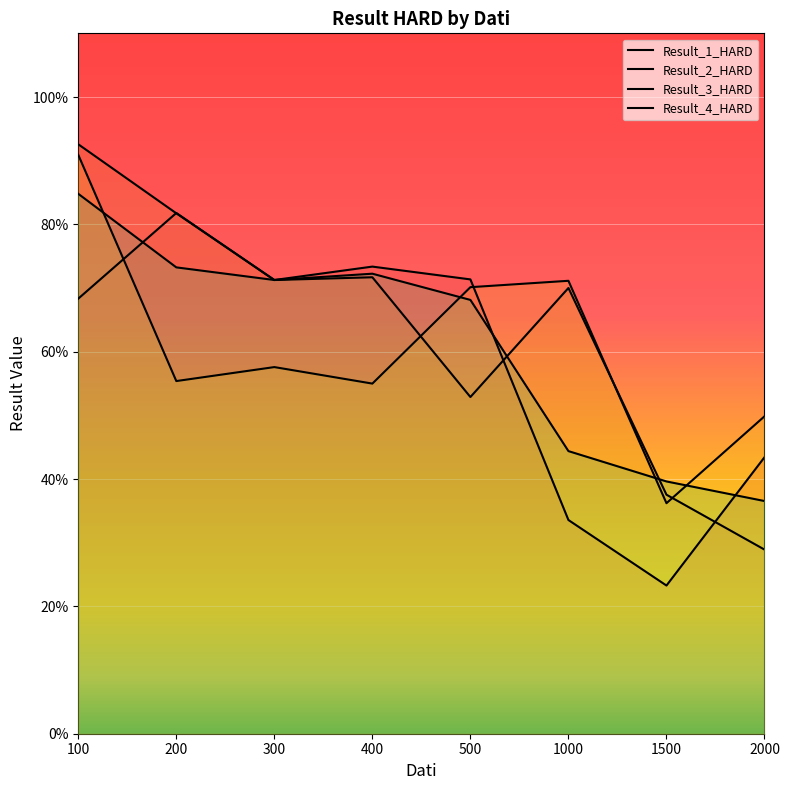

The Result_4_HARD series shows 0.4 at 1000. True or false?

True